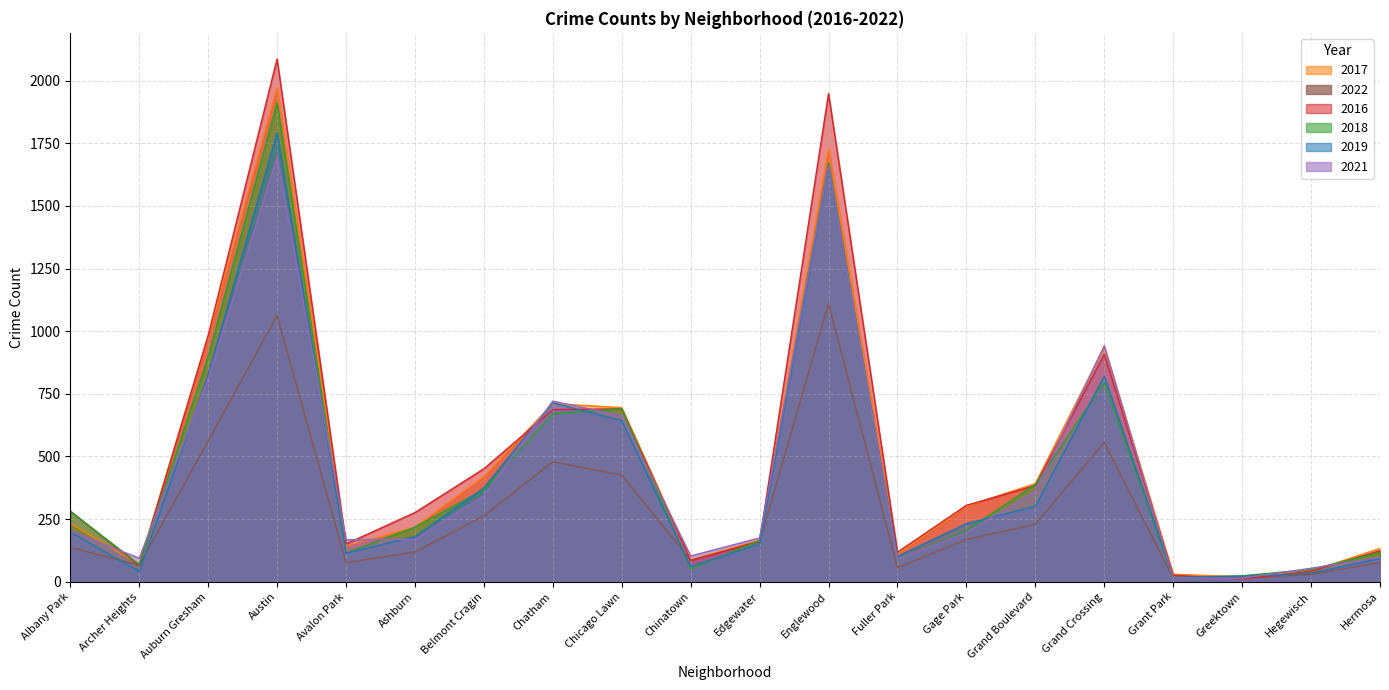

What are all the series names shown in the legend?

2017, 2022, 2016, 2018, 2019, 2021